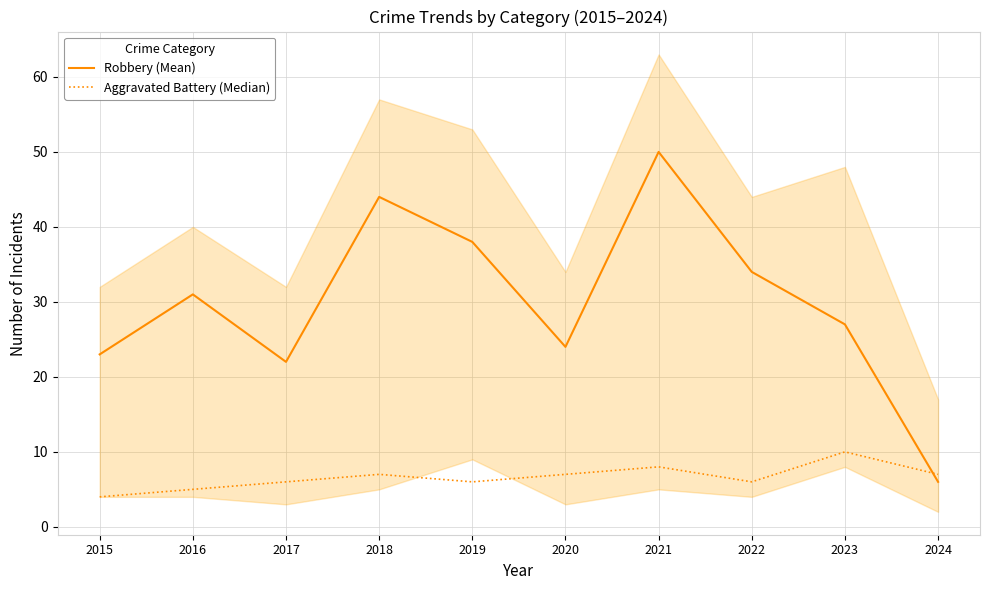

Does the chart display data point markers on the line(s)?

No